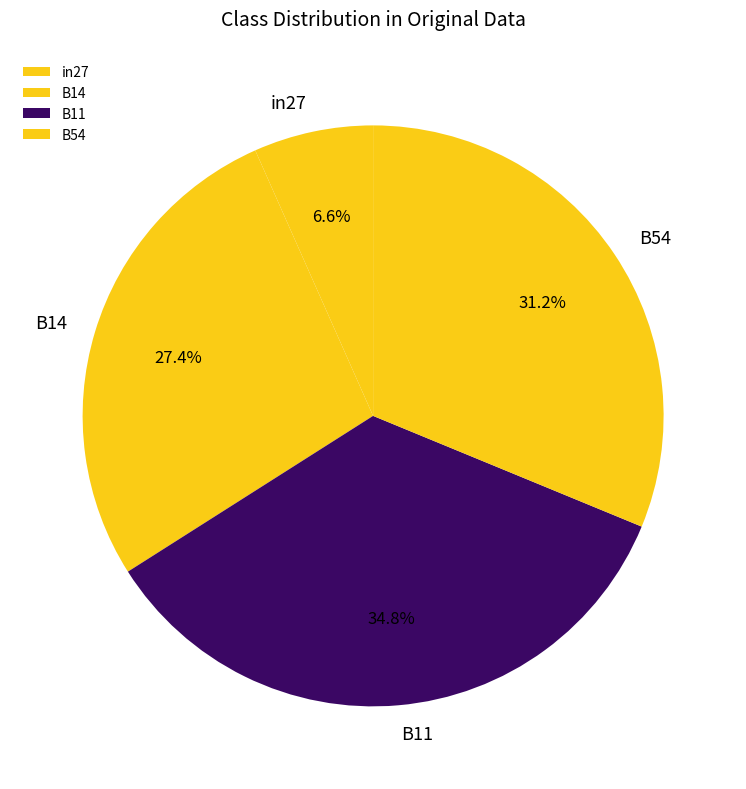

To the nearest percent, what is the difference between the B14 and B11 slice percentages?

7%